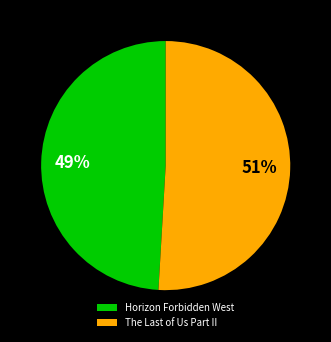

What is the largest slice in the pie chart?

The Last of Us Part II